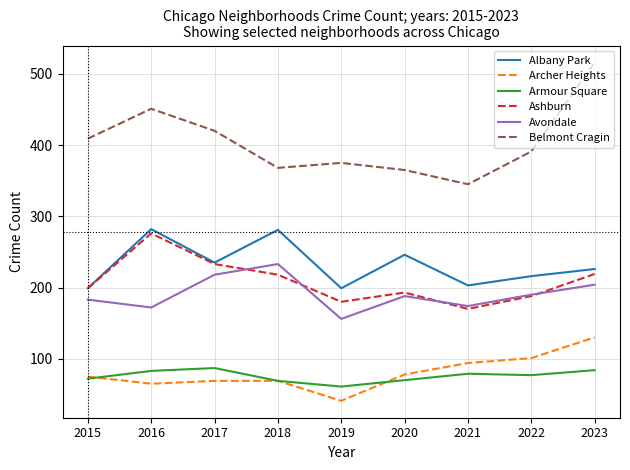

True or false: Archer Heights and Albany Park intersect in this chart.

False